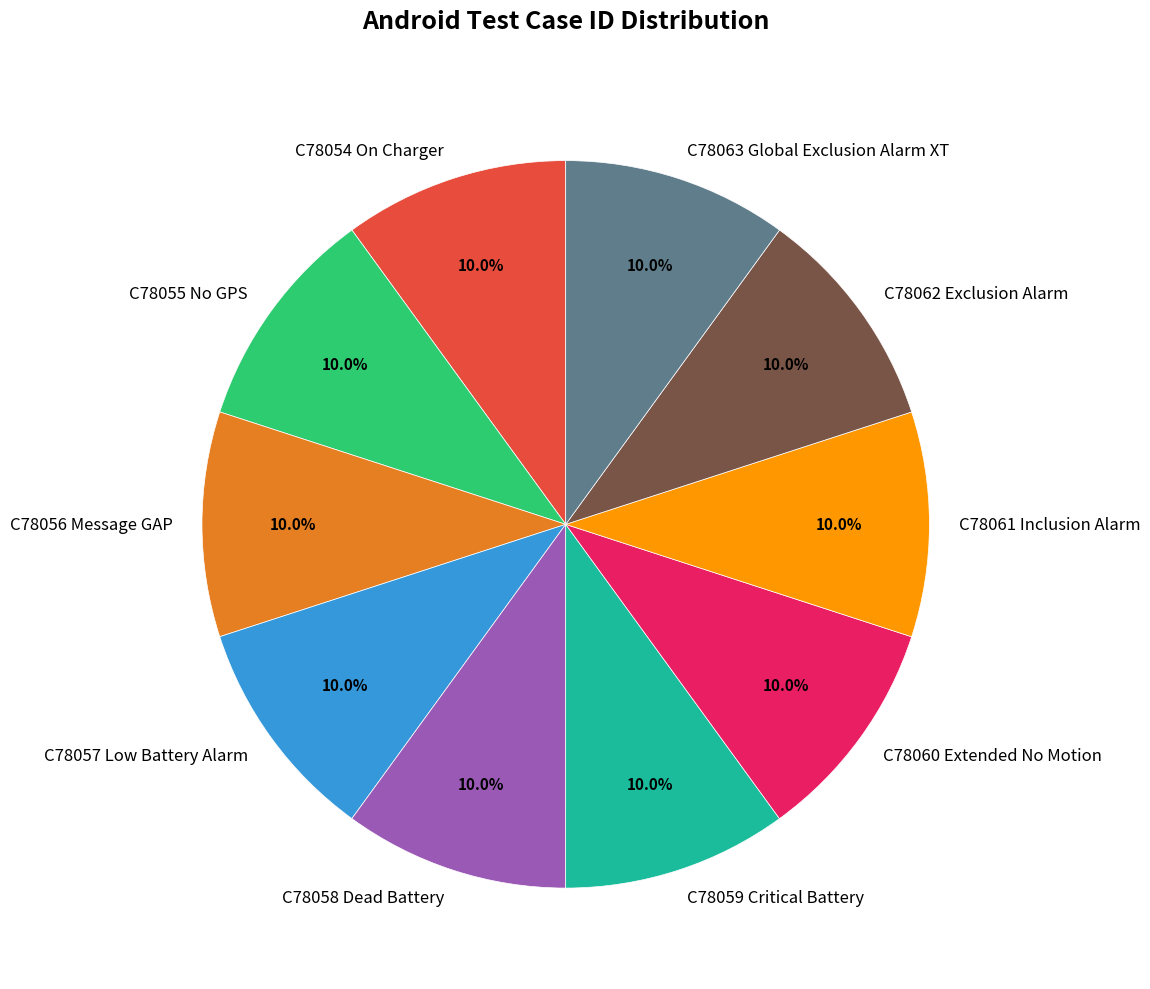

Does C78062 Exclusion Alarm account for over 50% of the chart?

No